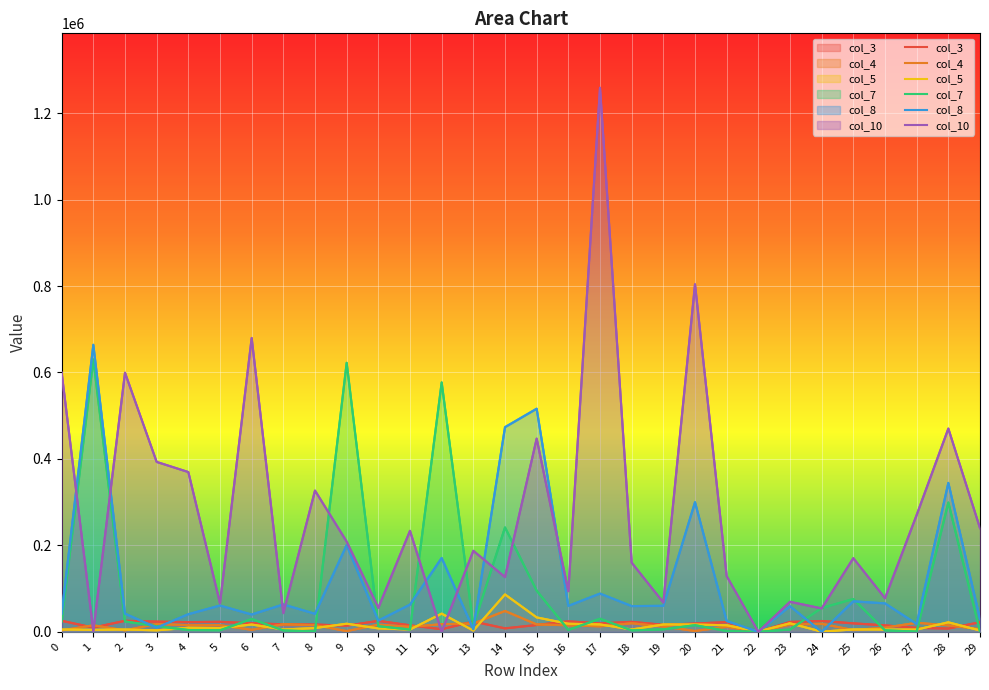

What is the sum of all col_5 values?

416349